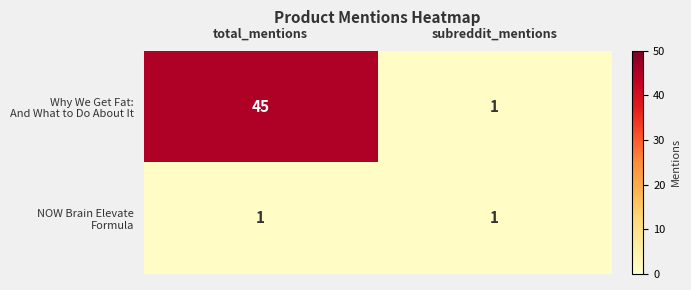

At which category is the sum across all series the highest?

total_mentions